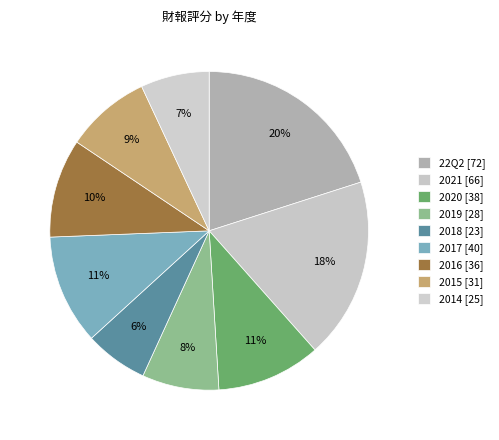

How many segments does this pie chart have?

9